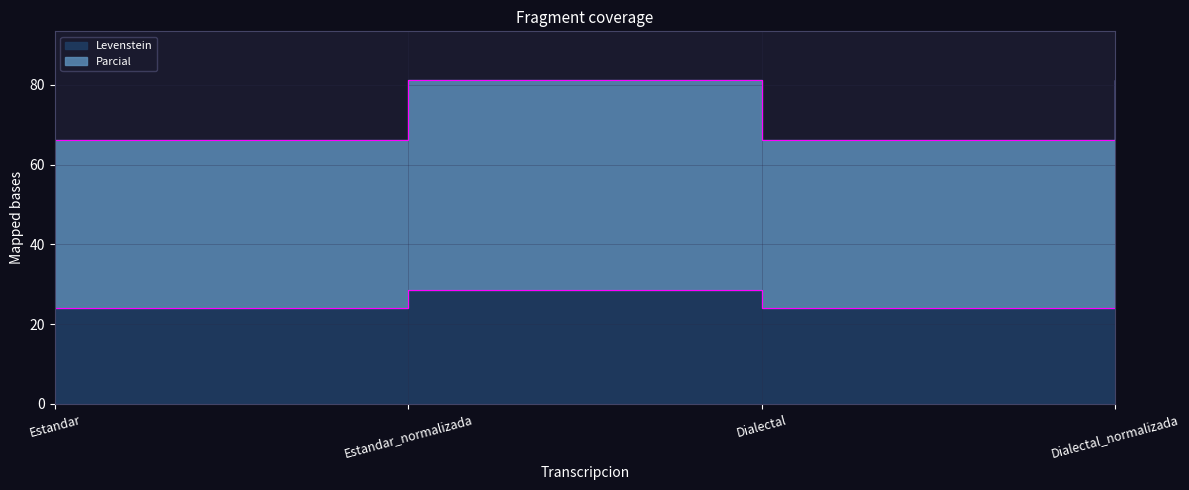

At which category does Parcial reach its first local peak?

Estandar_normalizada